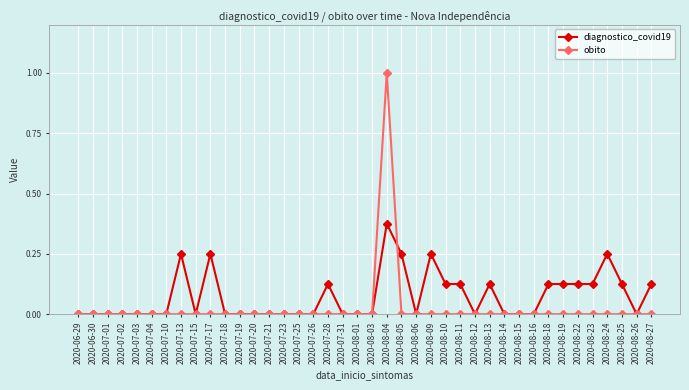

At which category is the sum across all series the highest?

2020-08-04